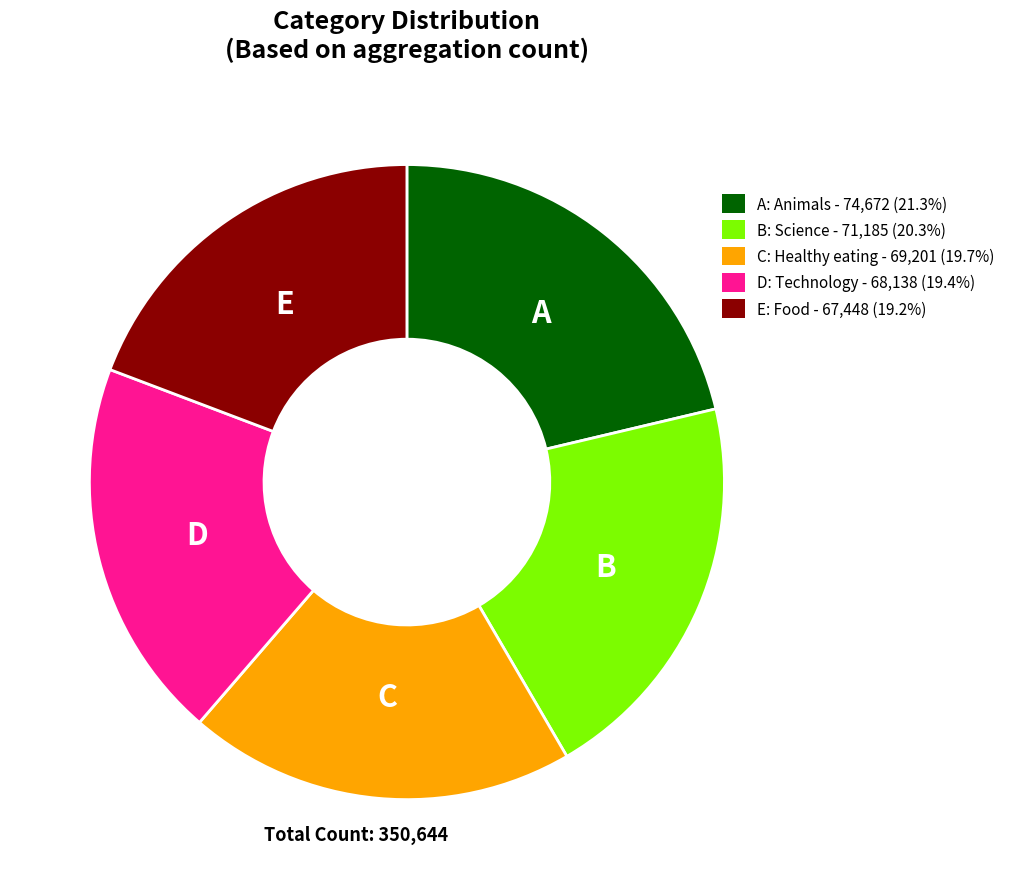

Is there any slice that represents more than half of the pie?

No